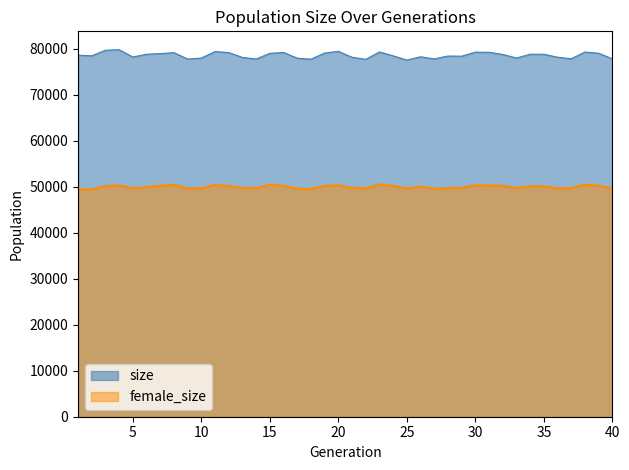

Which has a higher value, 22 or 30?

30